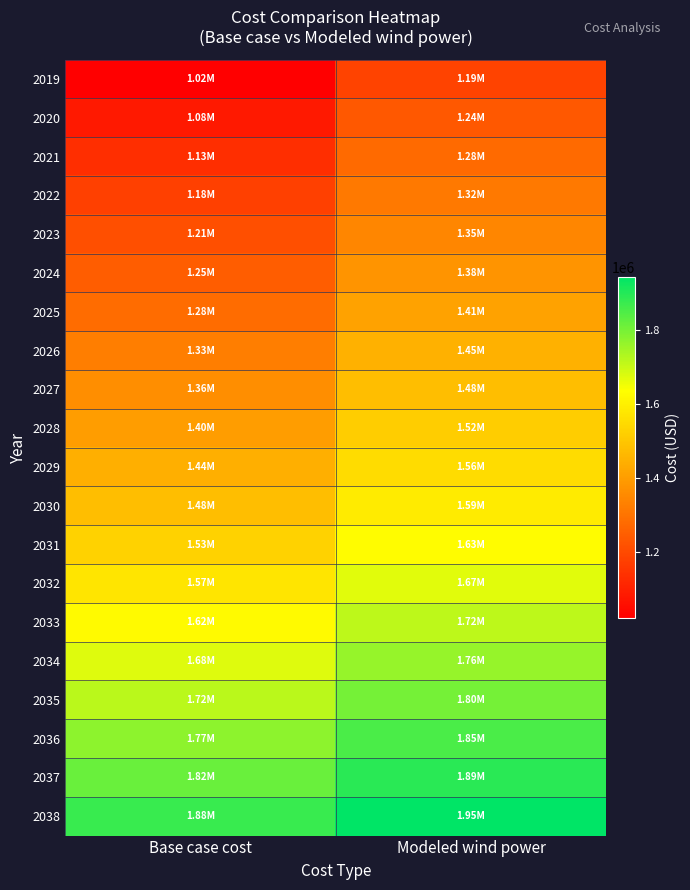

What is the total value across all series at Base case cost?

28767181.5